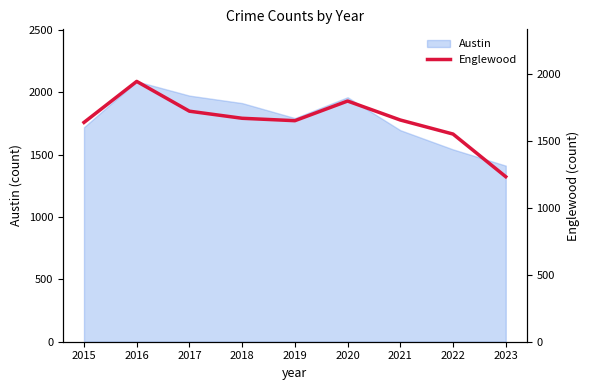

True or false: Austin has a value of 2879 at 2020.

False